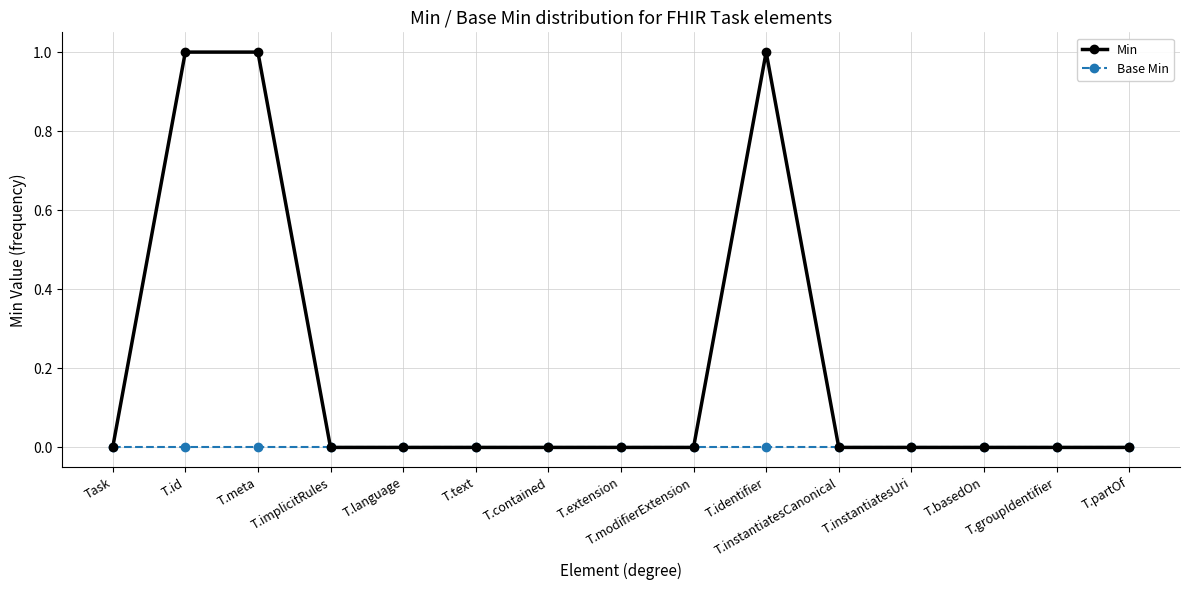

Is it true that Base Min equals 0 at T.basedOn?

True